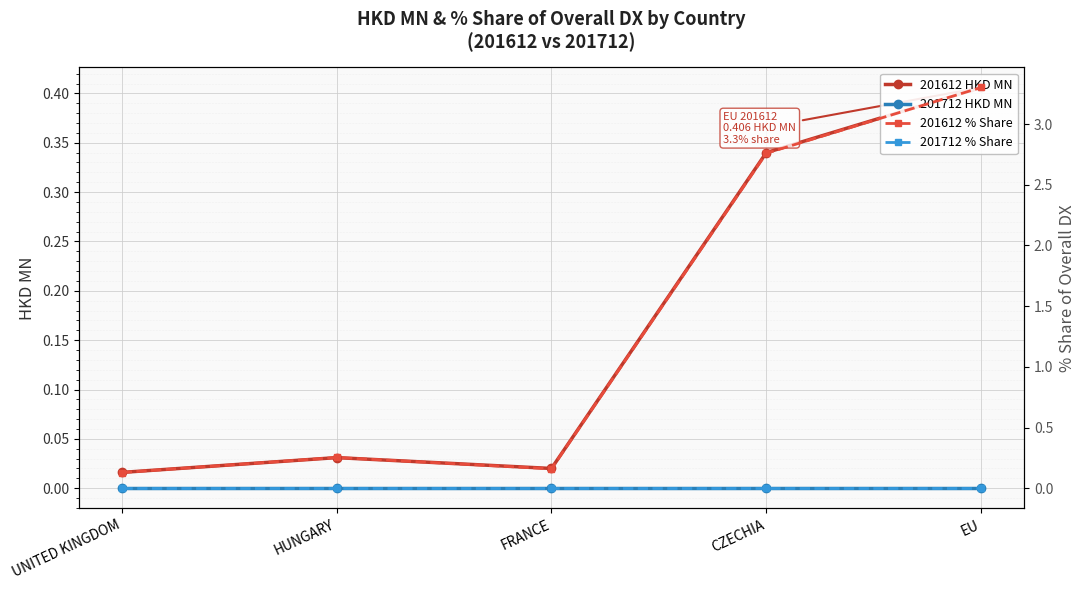

What is the label of the 2nd point from the left?

HUNGARY